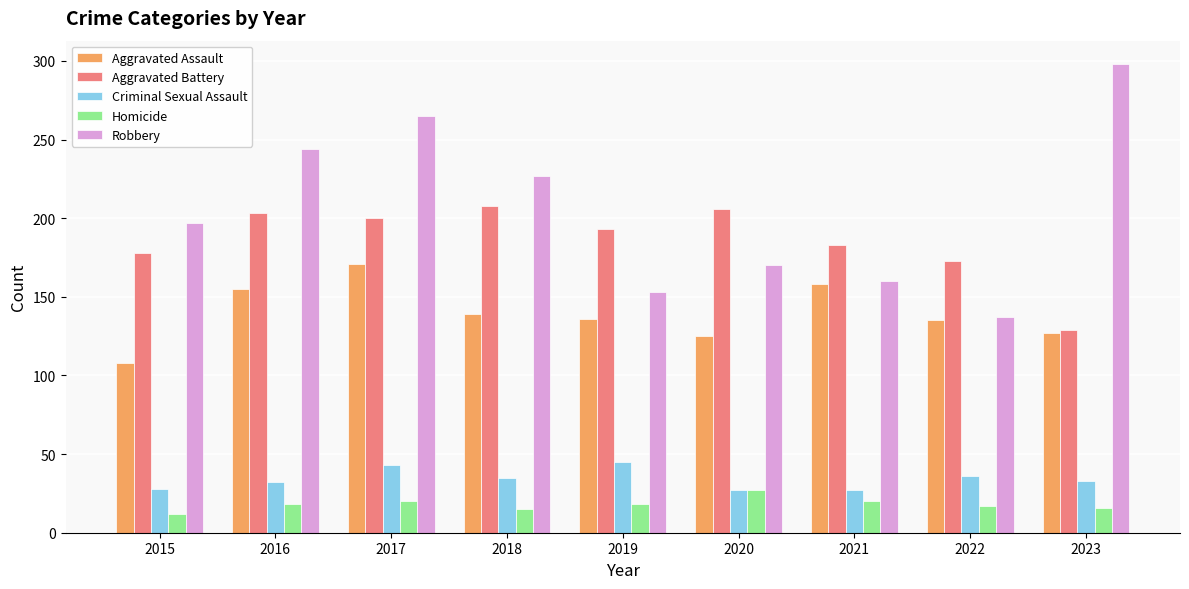

What is the value of the Criminal Sexual Assault bar at the 8th from the left?

36